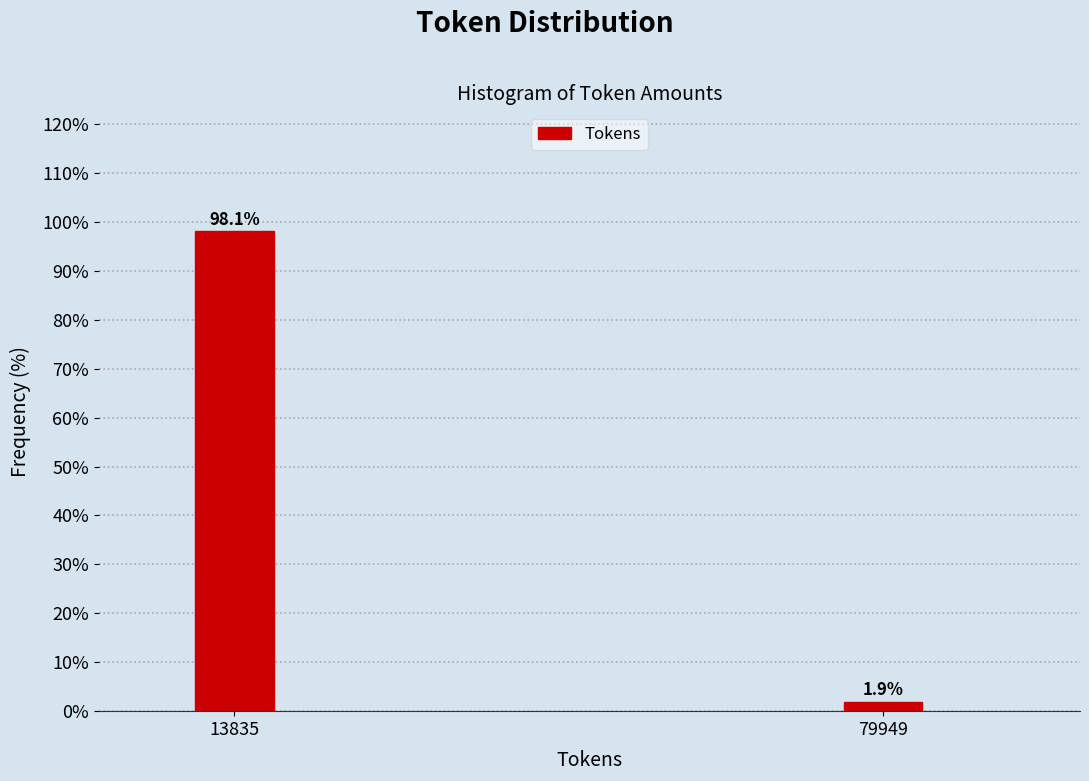

Reading left to right, extract all data points from this chart.

98.1	1.9